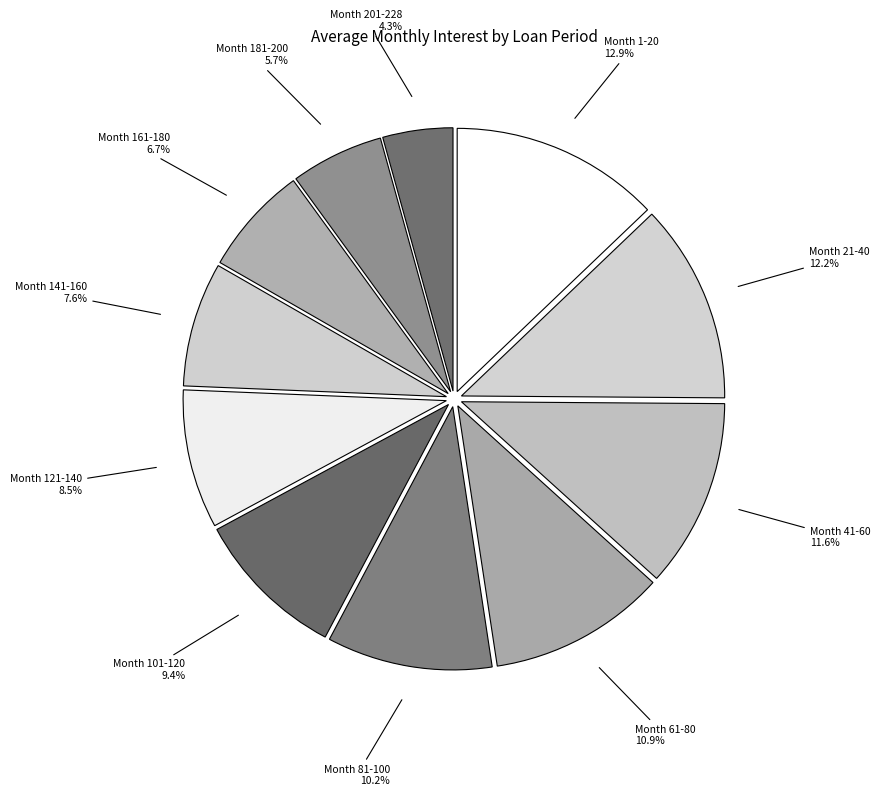

Which slice is the largest?

Month 1-20